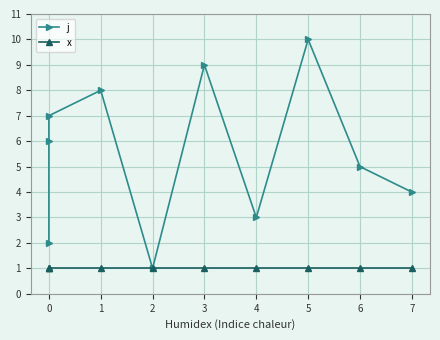

What are all the series names shown in the legend?

j, x